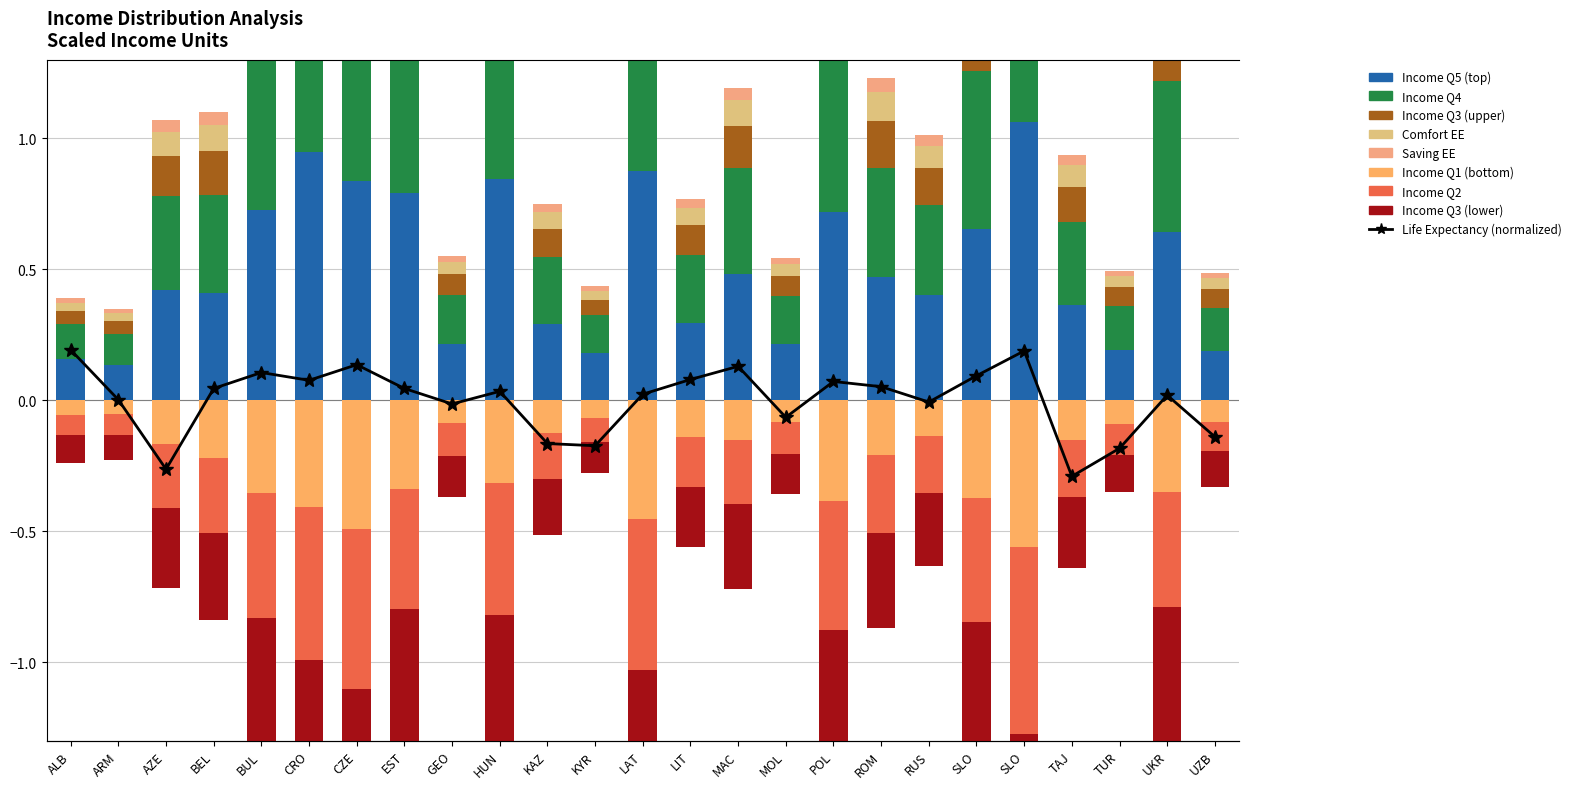

What is the label of the 23rd bar from the left?

TUR